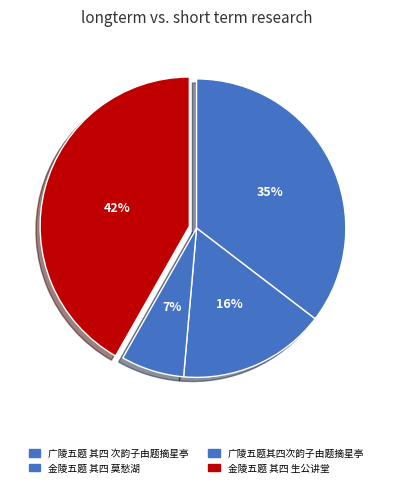

The 金陵五题 其四 莫愁湖 slice represents 16% of the pie. True or false?

True